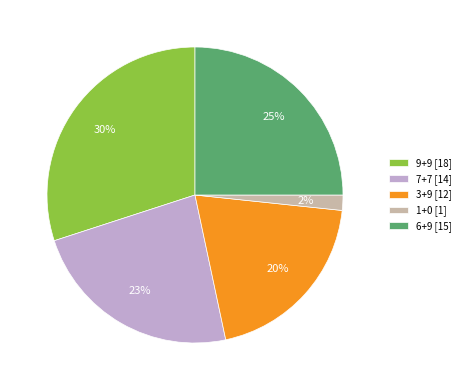

Between 6+9 [15] and 7+7 [14], which is larger?

6+9 [15]